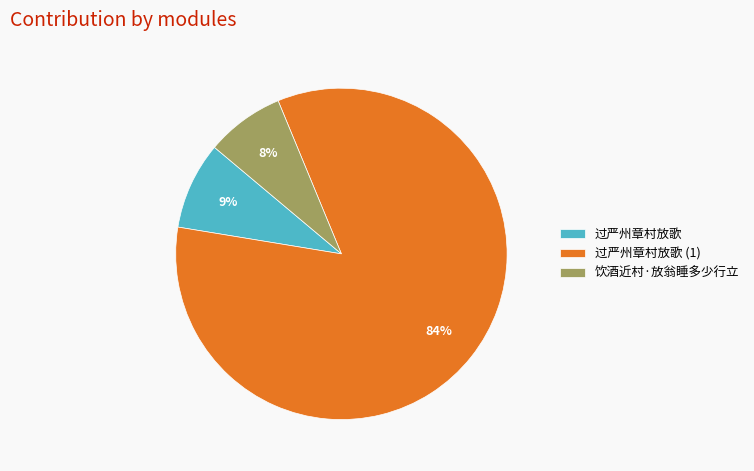

Approximately how many times larger is the value at 饮酒近村·放翁睡多少行立 compared to 过严州章村放歌?

0.9